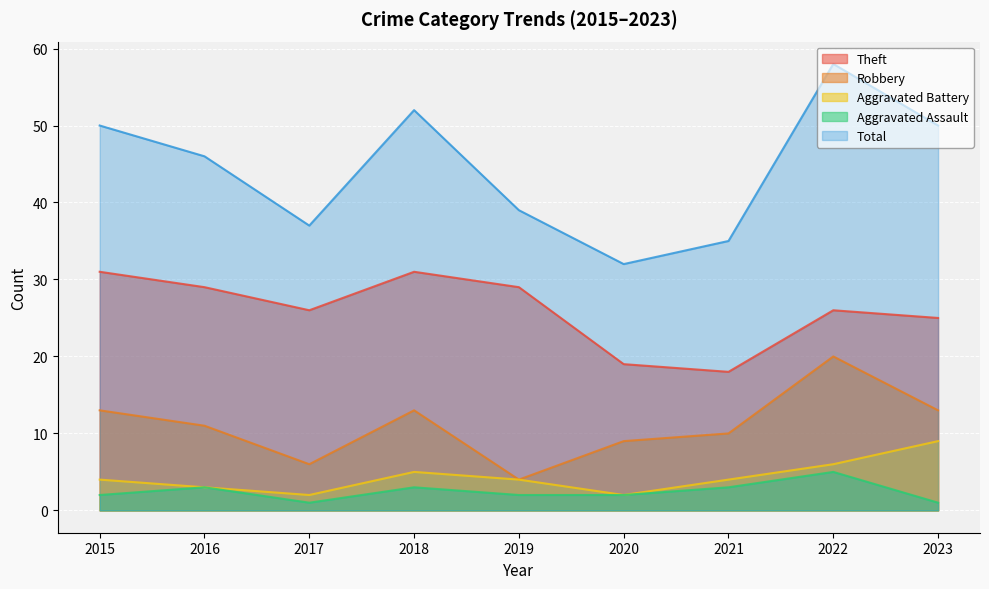

Reading right to left, list all the values displayed in this chart.

Theft: 25	26	18	19	29	31	26	29	31
Robbery: 13	20	10	9	4	13	6	11	13
Aggravated Battery: 9	6	4	2	4	5	2	3	4
Aggravated Assault: 1	5	3	2	2	3	1	3	2
Total: 50	58	35	32	39	52	37	46	50